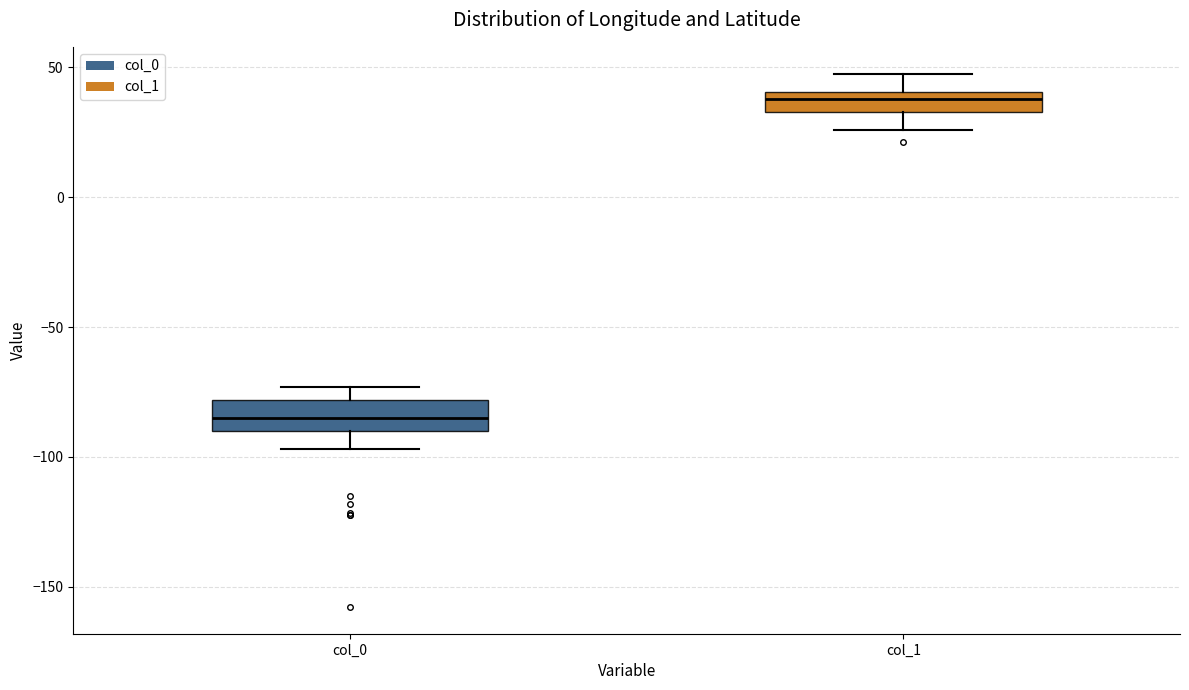

Reading left to right, transcribe this box plot: for each box, give where its median line is, the range the box spans, and where its two whiskers end, as read against the y-axis. The values are not printed on the chart, so give them approximately, as read against the axis.

col_0: median -85, box -90 to -80, whiskers -95 to -75
col_1: median 40 (inside the box), box 35 to 40, whiskers 25 to 50